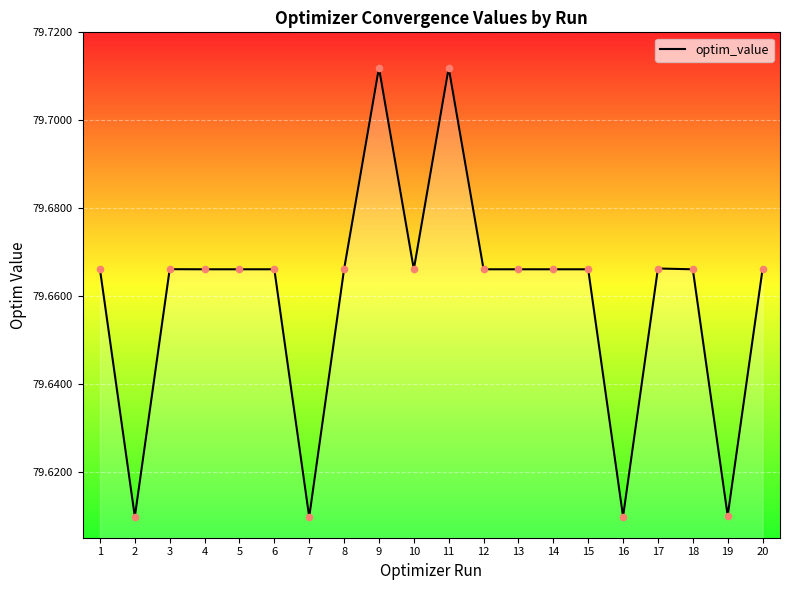

Which has a higher value, 10 or 19?

10